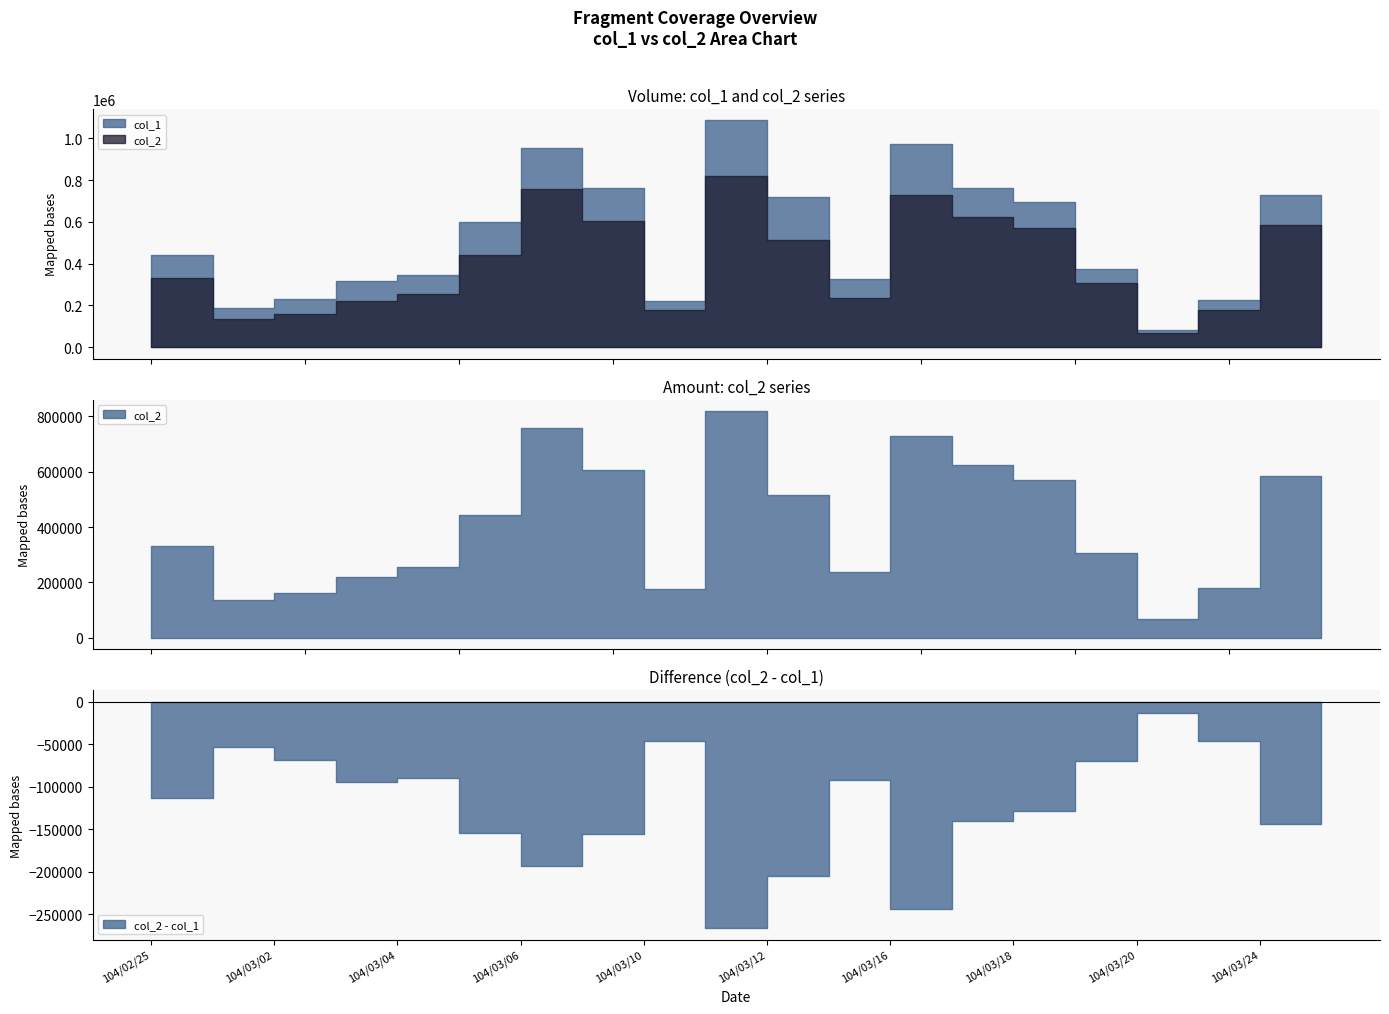

Which series has the largest total across all categories?

col_1